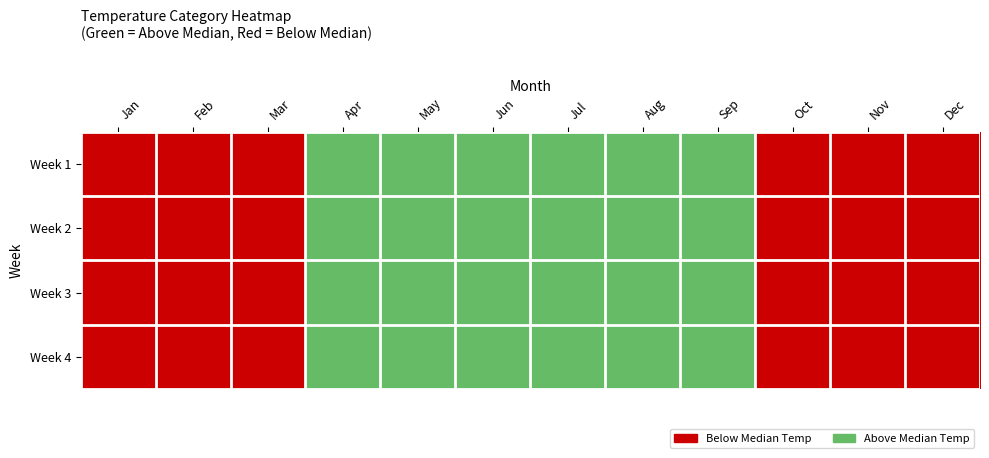

At how many categories does at least one series exceed 0?

6